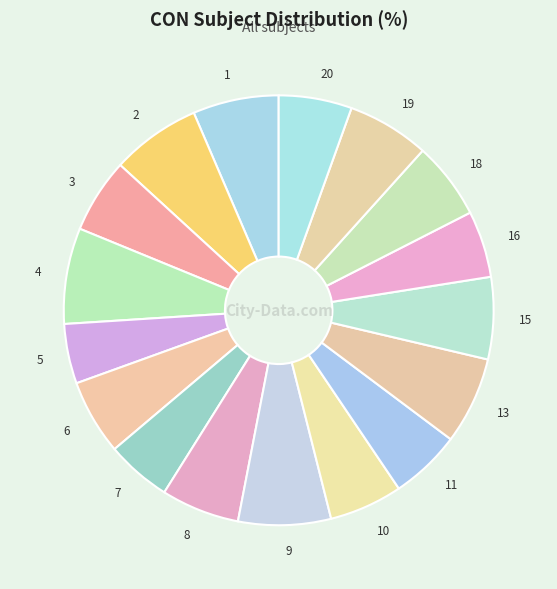

True or false: 6 accounts for 1% of the total.

False